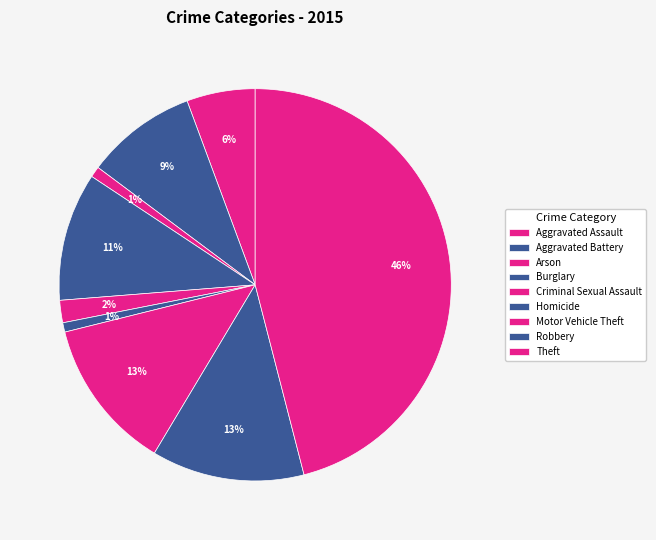

Rank the categories by value from highest to lowest.

Theft, Robbery, Motor Vehicle Theft, Burglary, Aggravated Battery, Aggravated Assault, Criminal Sexual Assault, Arson, Homicide